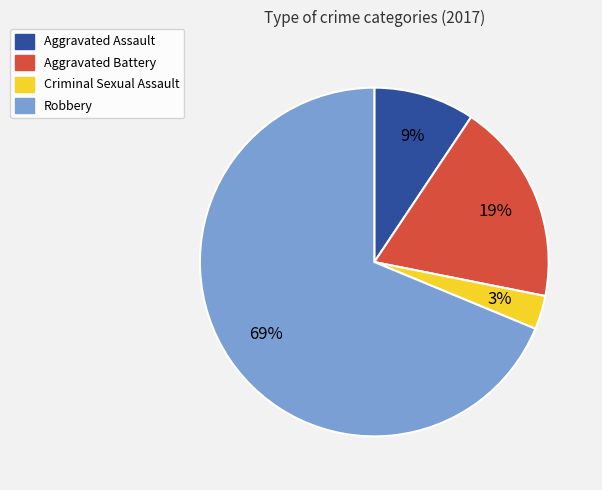

Which slice is the smallest?

Criminal Sexual Assault